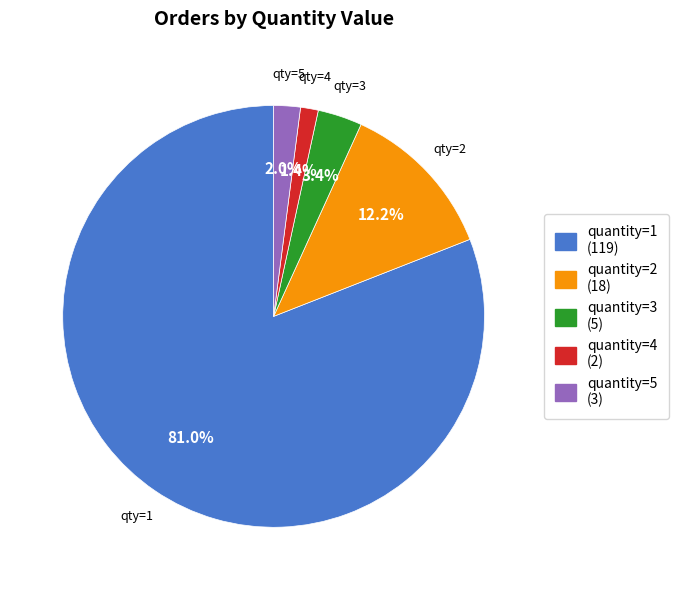

Do quantity=1 and quantity=4 together represent more than half of the pie?

Yes